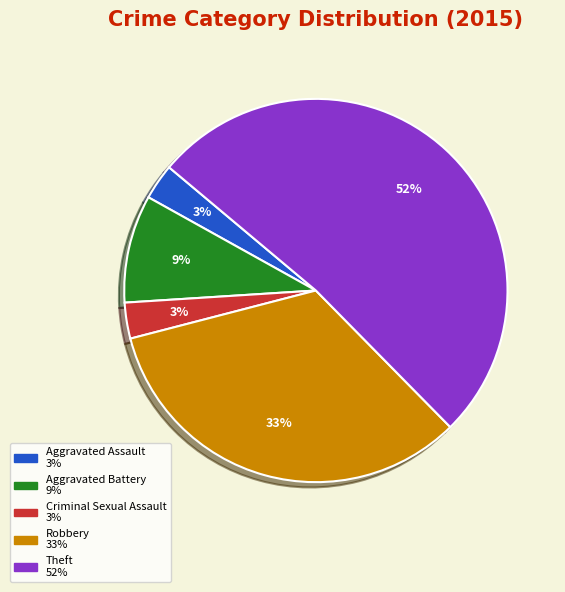

What is the largest slice in the pie chart?

Theft